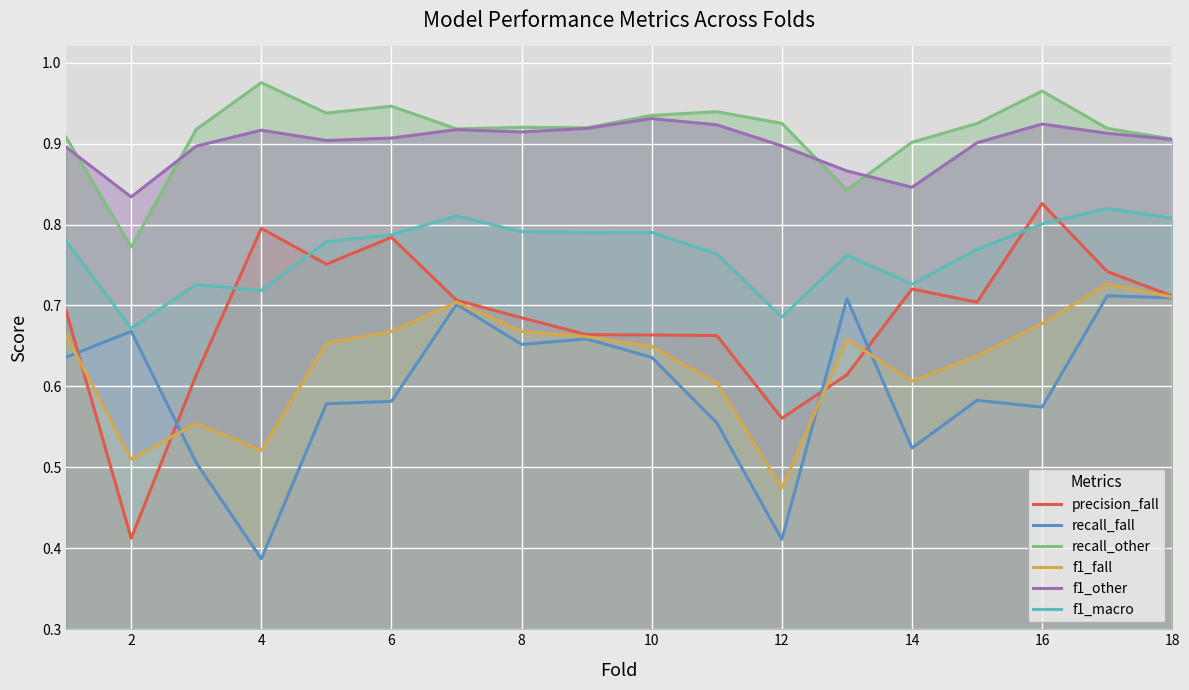

Where is the first local maximum for precision_fall?

4